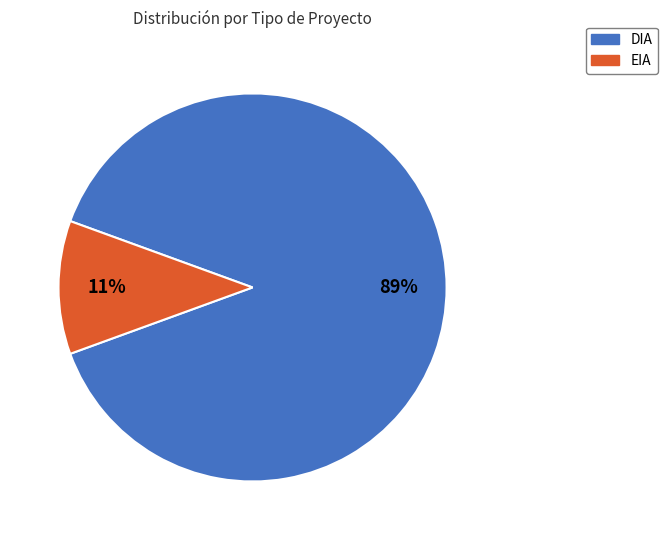

To the nearest percent, what percentage of the pie is DIA?

89%